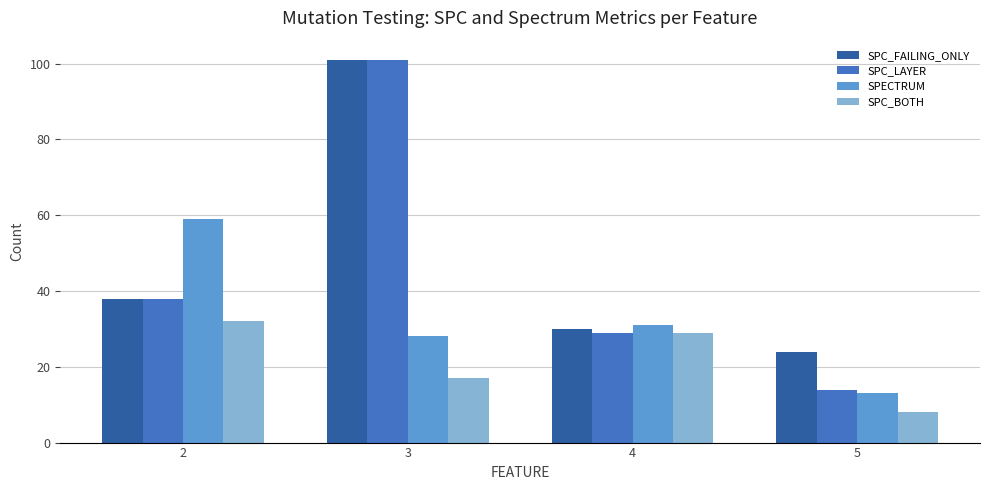

Which label corresponds to the largest value in the chart?

3